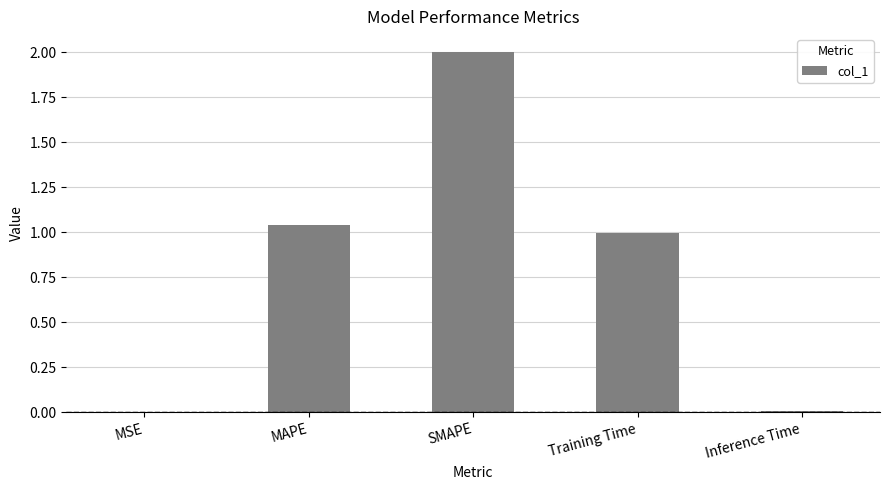

Between MAPE and SMAPE, which is larger?

SMAPE